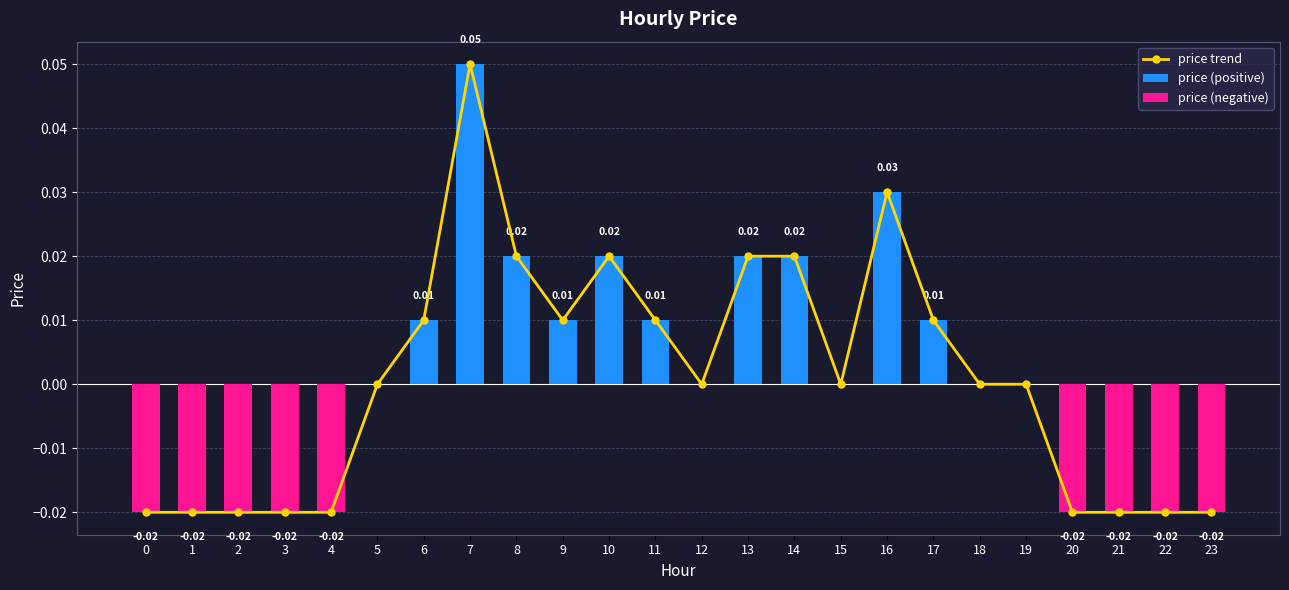

Is it true that price (negative) equals 0.0 at 11?

True